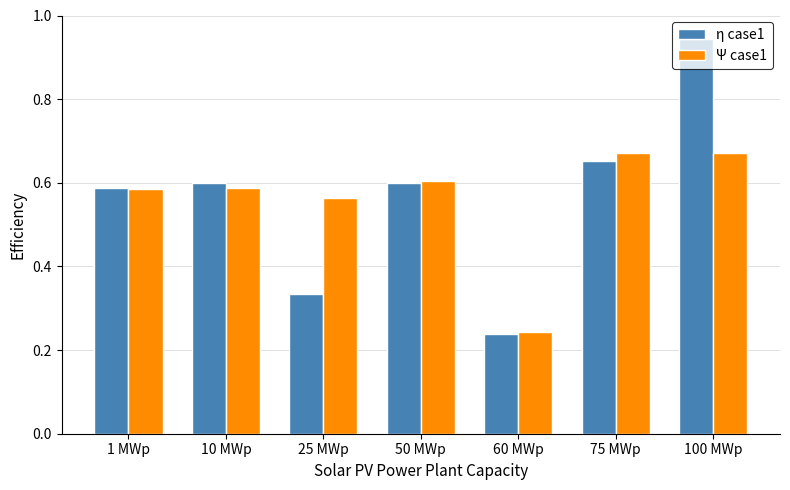

What is the sum of the Ψ case1 values at 25 MWp and 60 MWp?

0.8